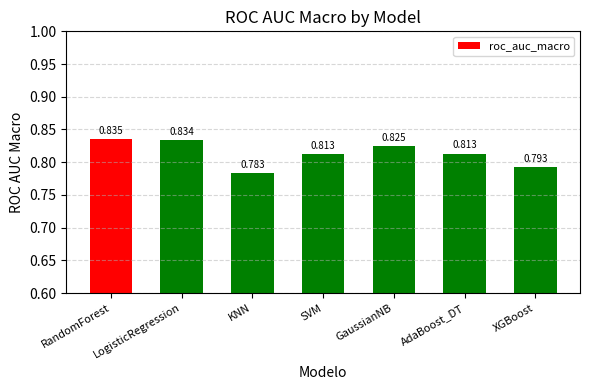

At which category does the chart reach its minimum across all series?

KNN